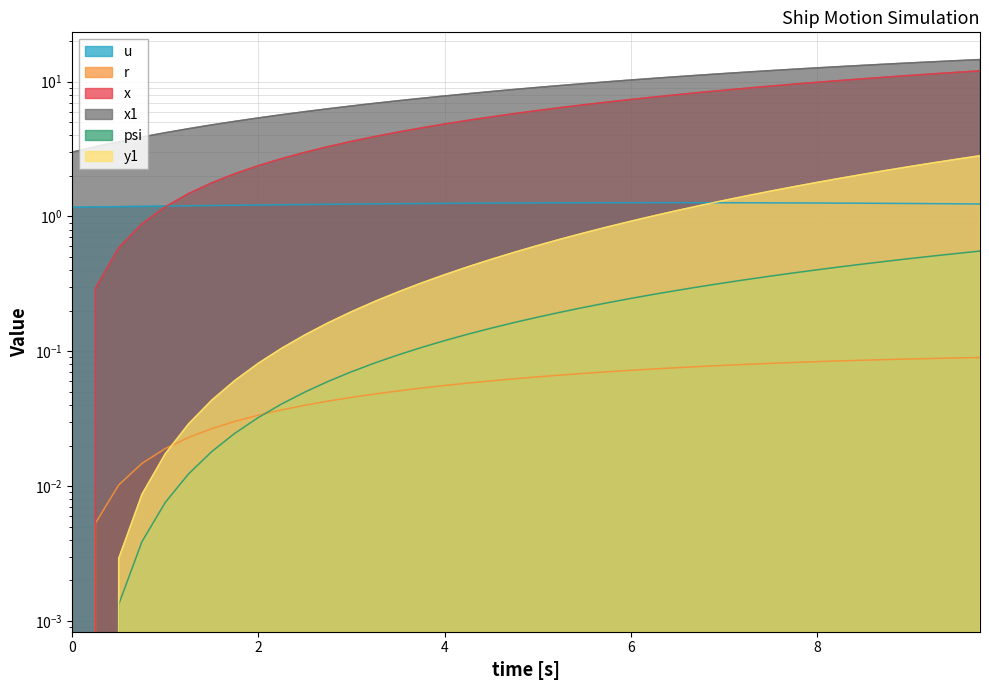

True or false: x1 and x cross at least once.

False